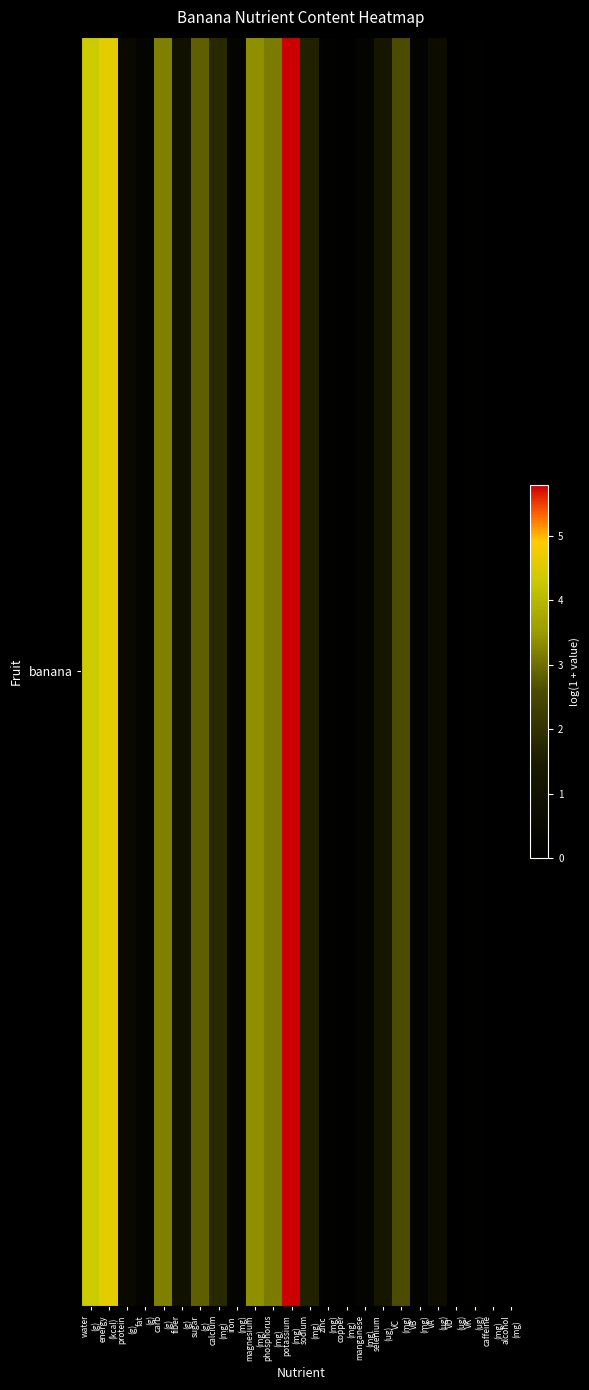

Reading right to left, transcribe all the data shown in this chart.

alcohol
(mg)=0.0	caffeine
(mg)=0.0	VK
(ug)=0.1	VD
(ug)=0.0	VA
(ug)=0.7	VB
(mg)=0.2	VC
(mg)=2.6	selenium
(ug)=1.3	manganese
(mg)=0.2	copper
(mg)=0.1	zinc
(mg)=0.1	sodium
(mg)=1.6	potassium
(mg)=5.8	phosphorus
(mg)=3.1	magnesium
(mg)=3.4	iron
(mg)=0.3	calcium
(mg)=1.8	sugar
(g)=2.8	fiber
(g)=1.0	carb
(g)=3.2	fat
(g)=0.3	protein
(g)=0.6	energy
(kcal)=4.6	water
(g)=4.3